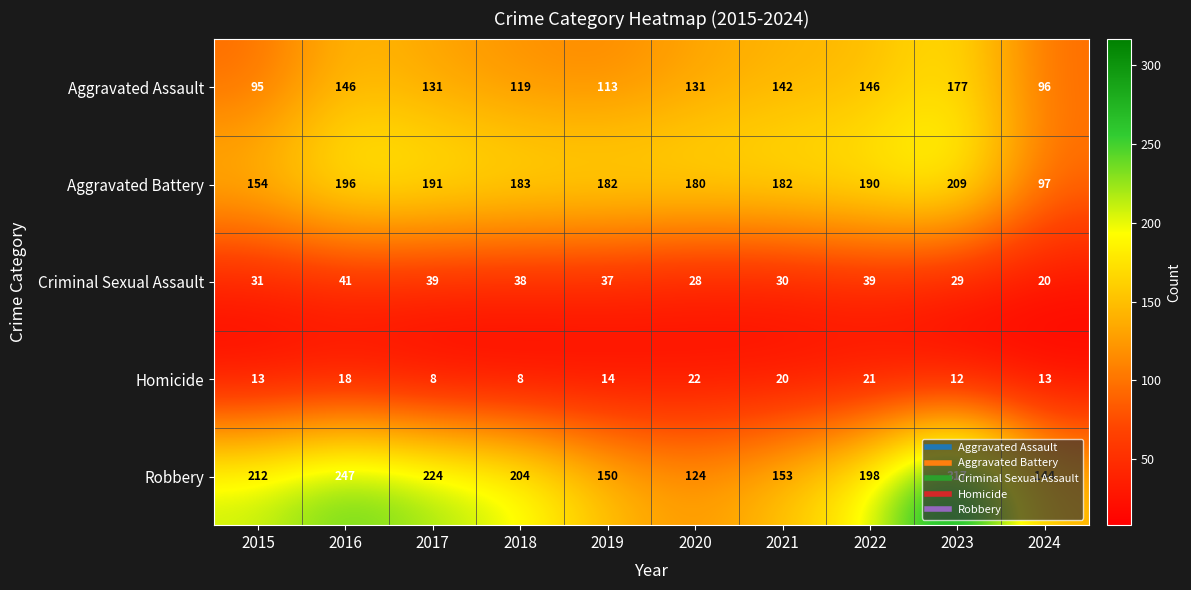

Where does the Criminal Sexual Assault series first go above 37?

2016